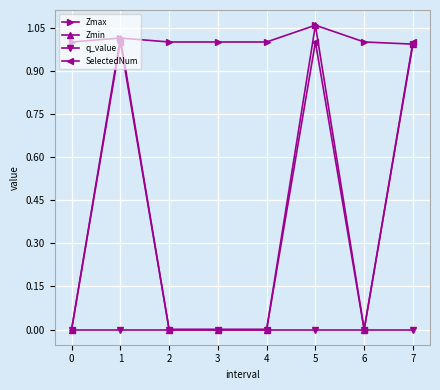

The value of Zmin at 2 is -0.7. True or false?

False